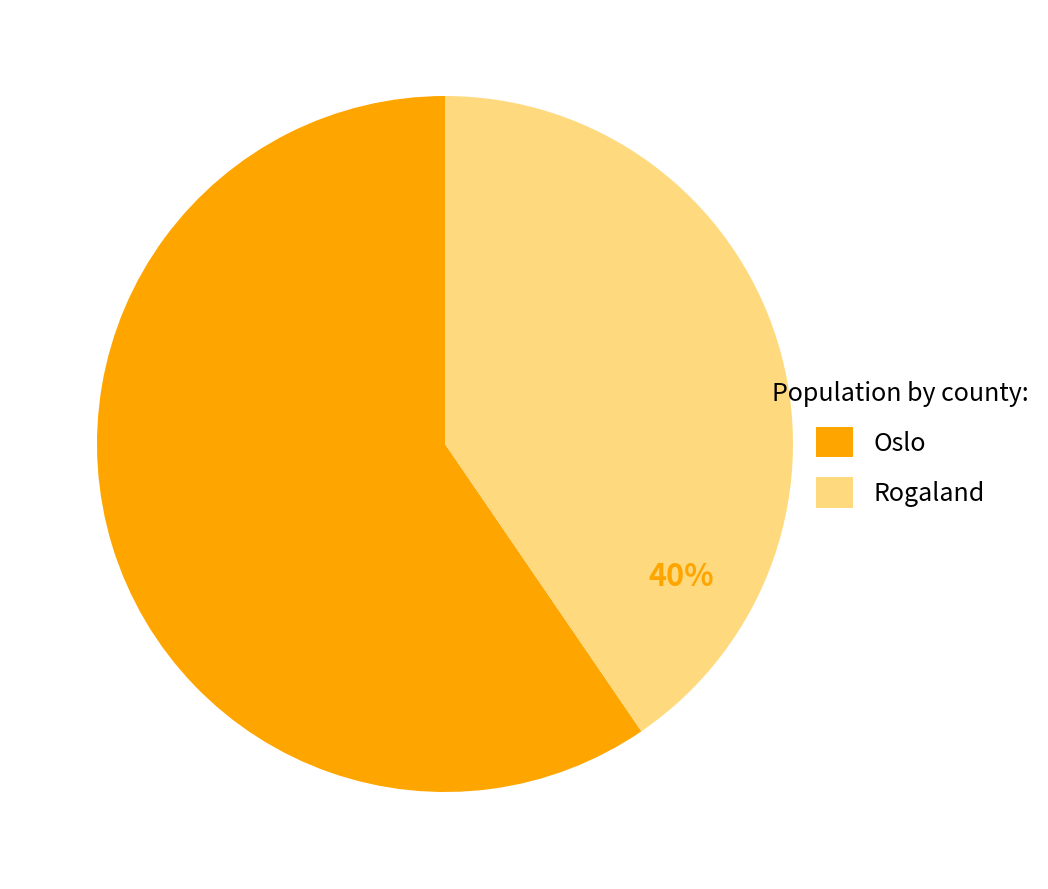

Count the number of slices in the pie.

2